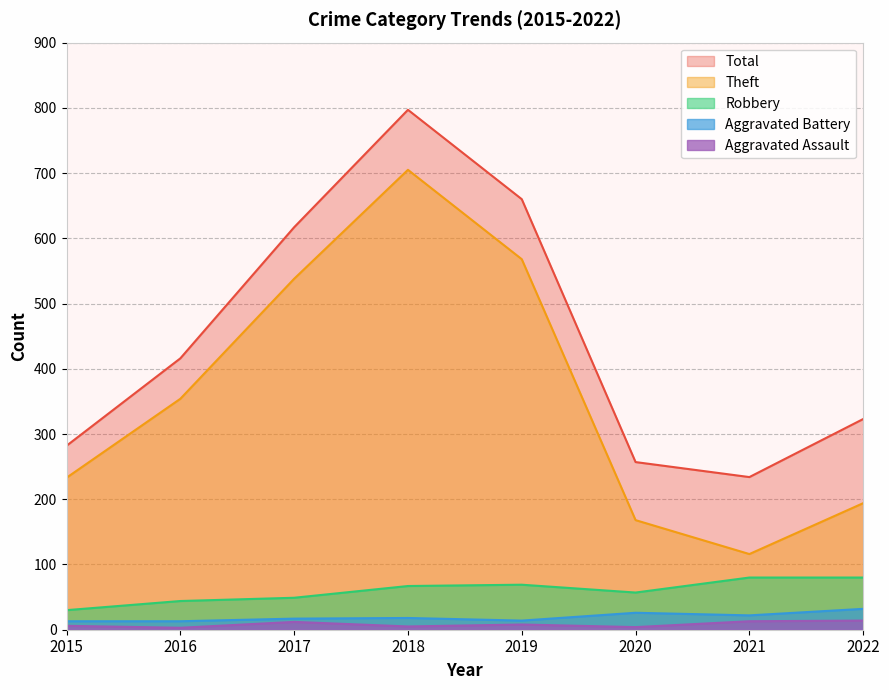

Which series has the widest spread of values?

Theft